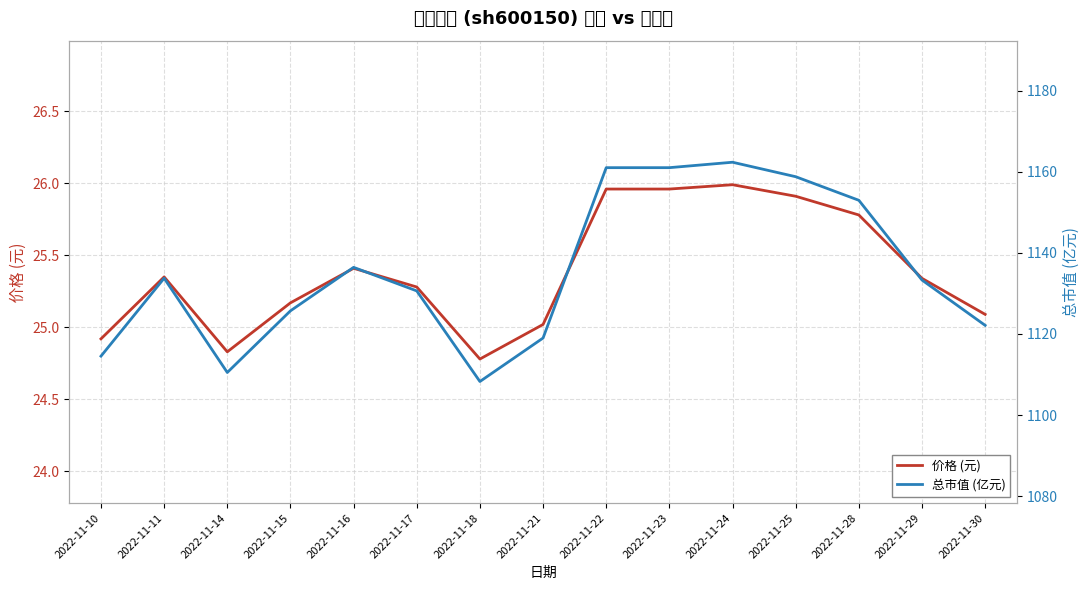

What is the difference between the 总市值 (亿元) values at 2022-11-18 and 2022-11-14?

2.2